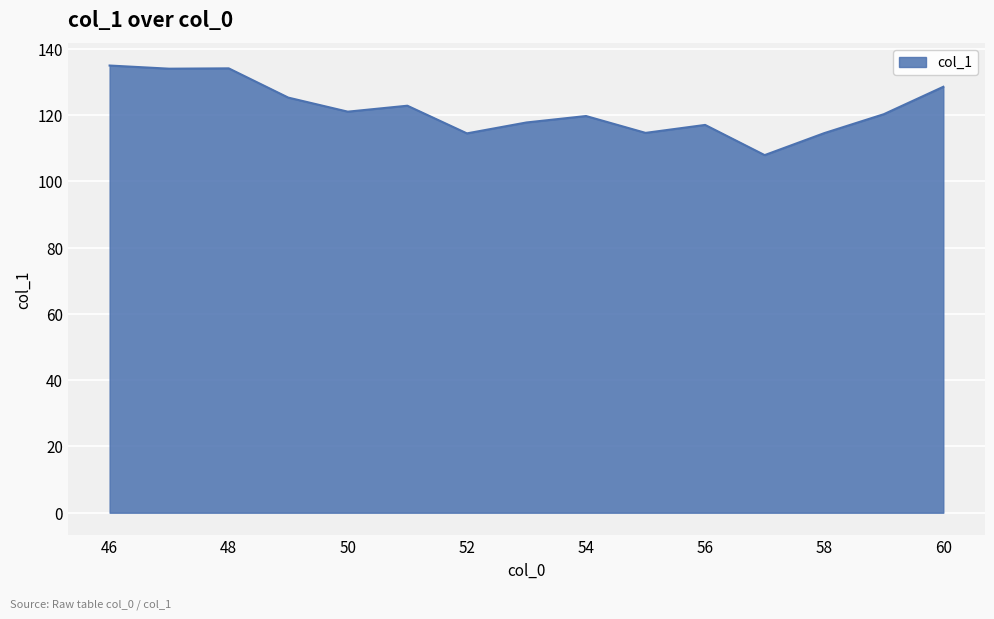

What is the minimum value shown in the chart?

107.9